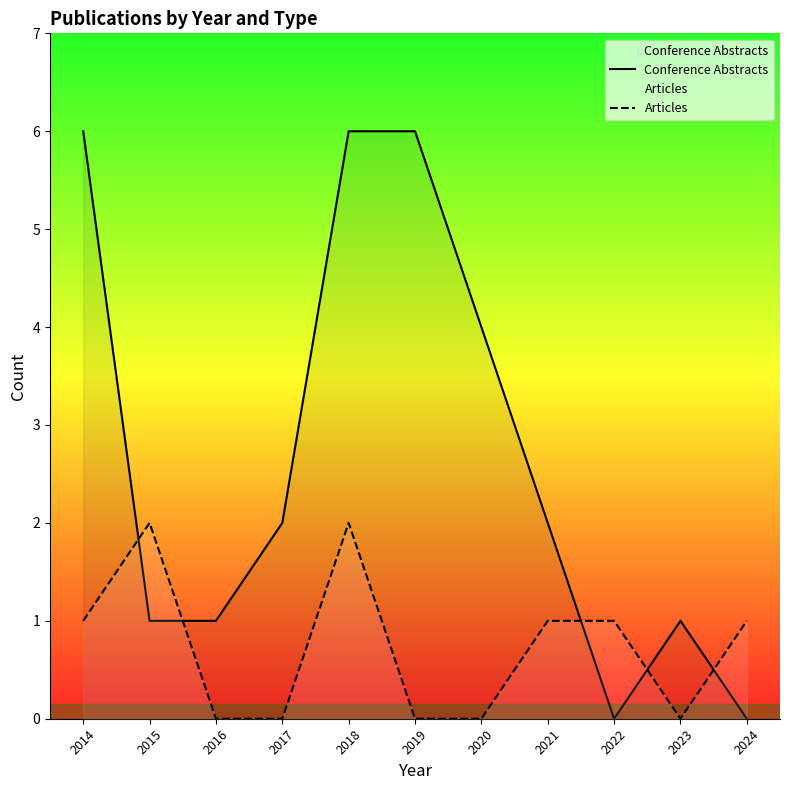

In Conference Abstracts, how many points are higher than both neighbors (excluding endpoints)?

1